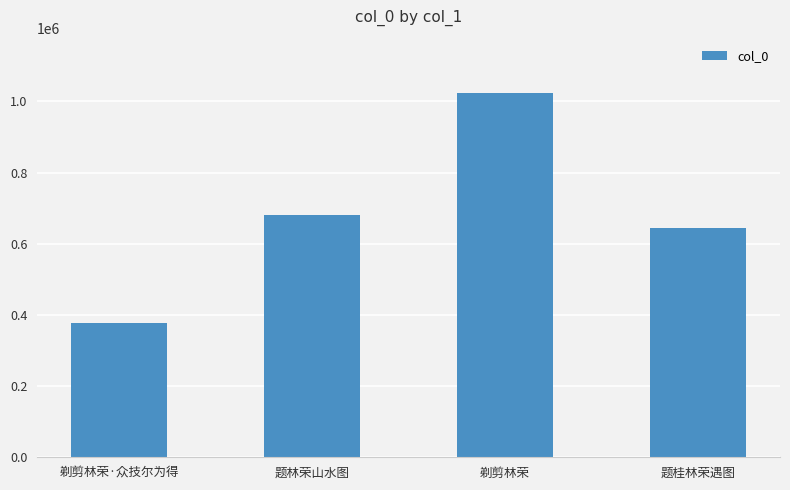

What is the sum of the values at 剃剪林荣·众技尔为得 and 剃剪林荣?

1399905